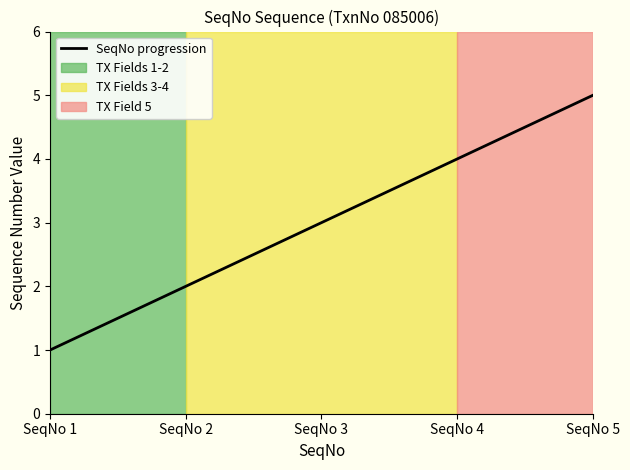

Rank the categories by value from highest to lowest.

SeqNo 5, SeqNo 4, SeqNo 3, SeqNo 2, SeqNo 1